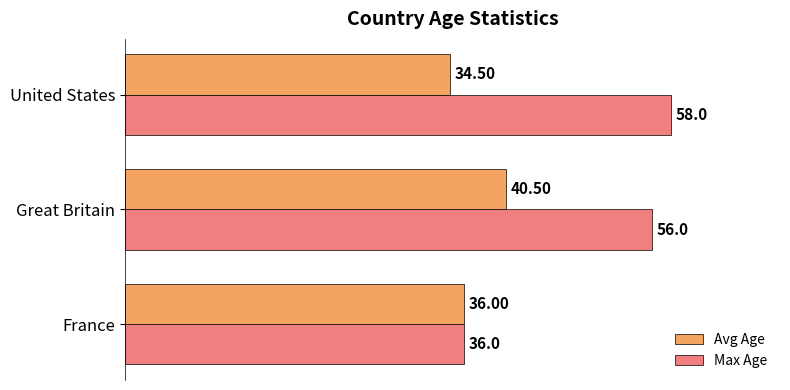

Which series has the largest range (max minus min)?

Max Age